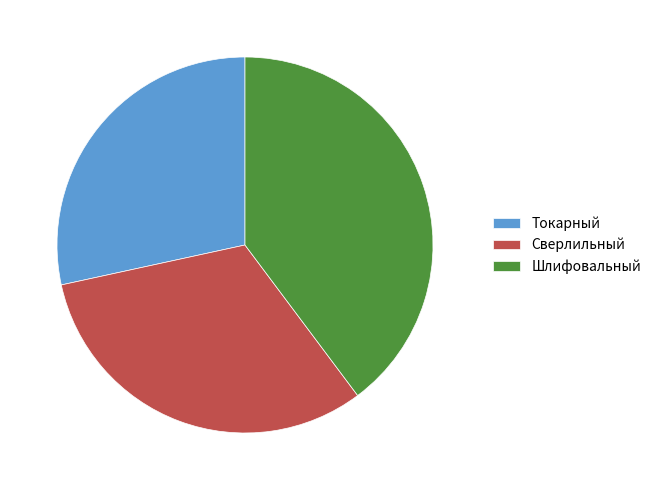

How many slices are in this pie chart?

3